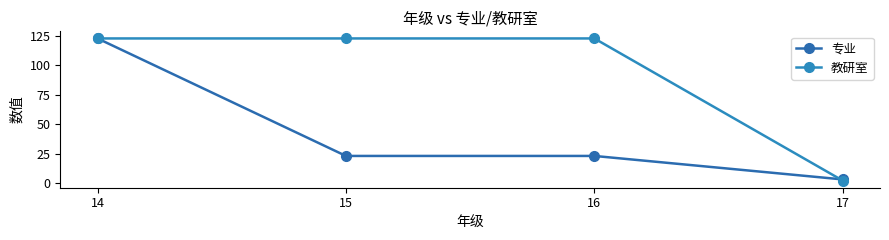

How many lines are shown in the chart?

2